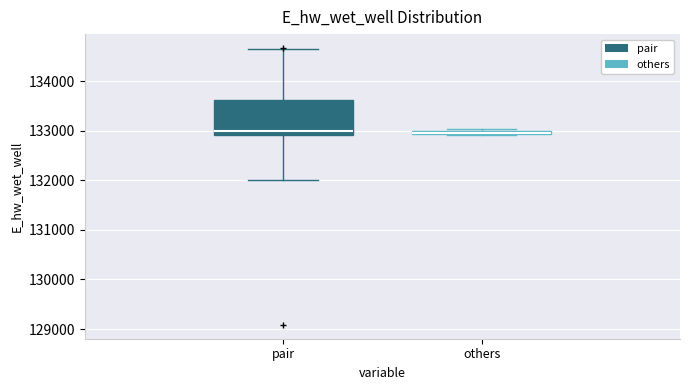

Where is the upper edge of the box for pair on the y-axis? The values are not printed on the chart, so give them approximately, as read against the axis.

133600